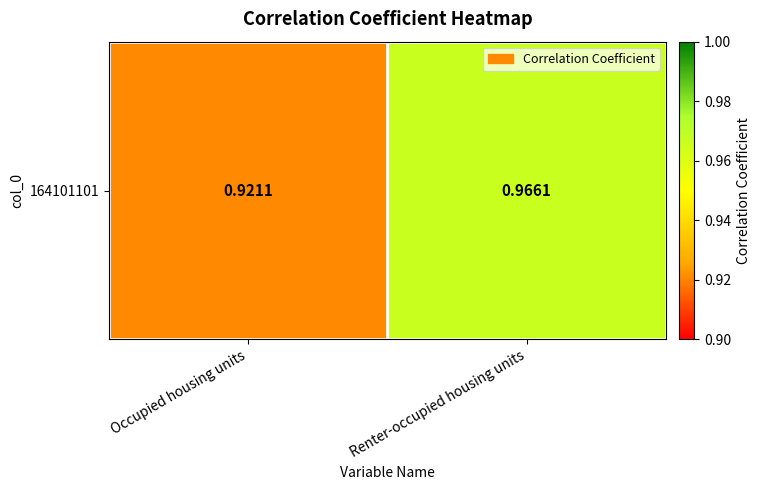

Which has a higher value, Occupied housing units or Renter-occupied housing units?

Renter-occupied housing units